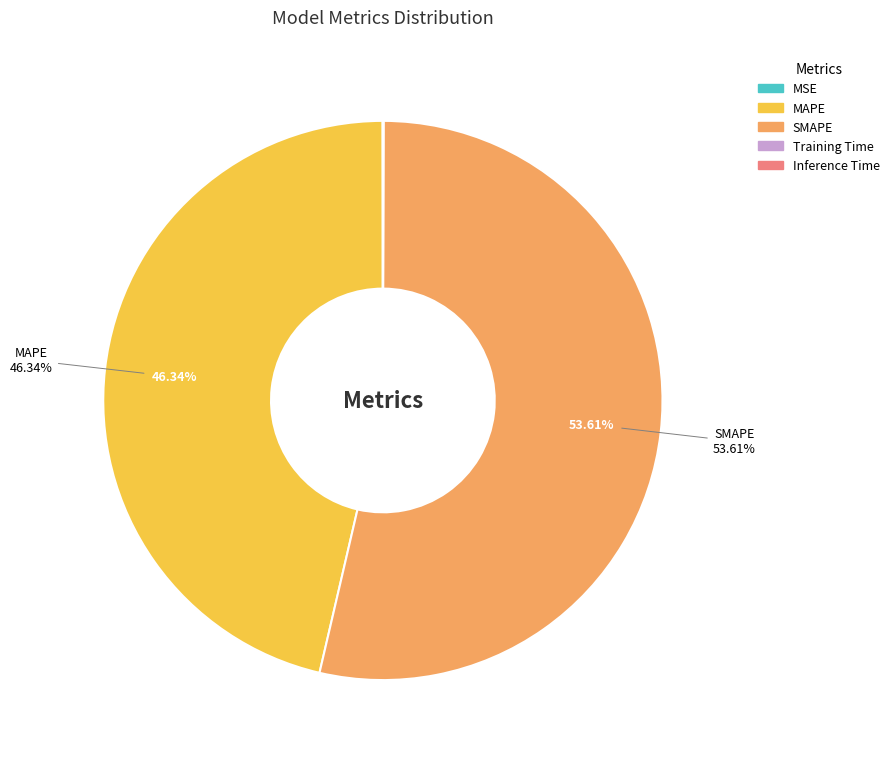

Which category accounts for the majority?

SMAPE